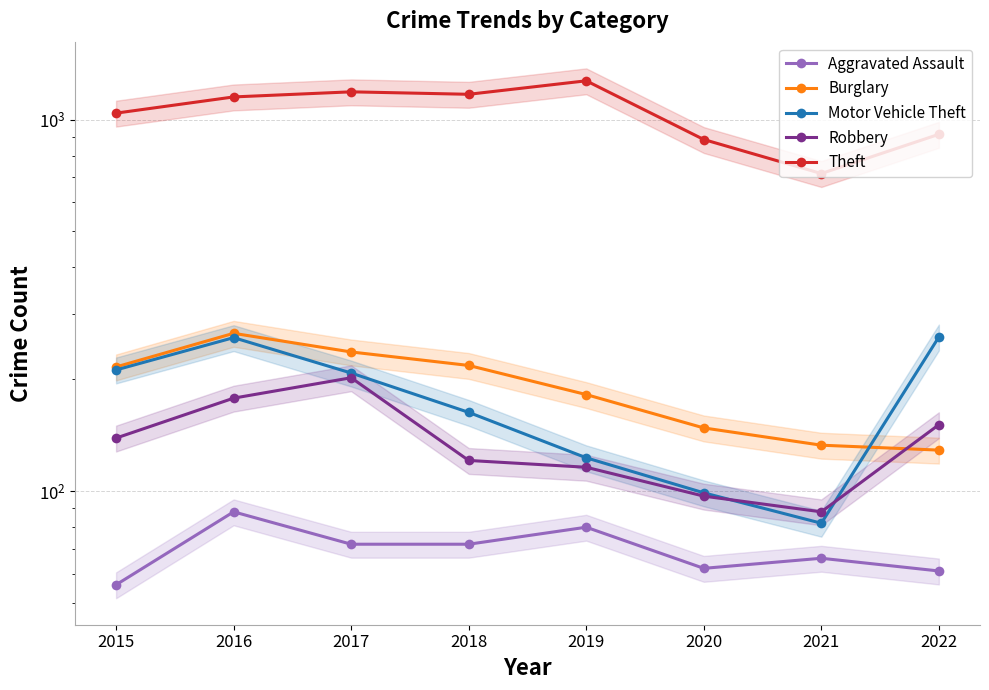

Rank the categories by Aggravated Assault value from highest to lowest.

2016, 2019, 2017, 2018, 2021, 2020, 2022, 2015